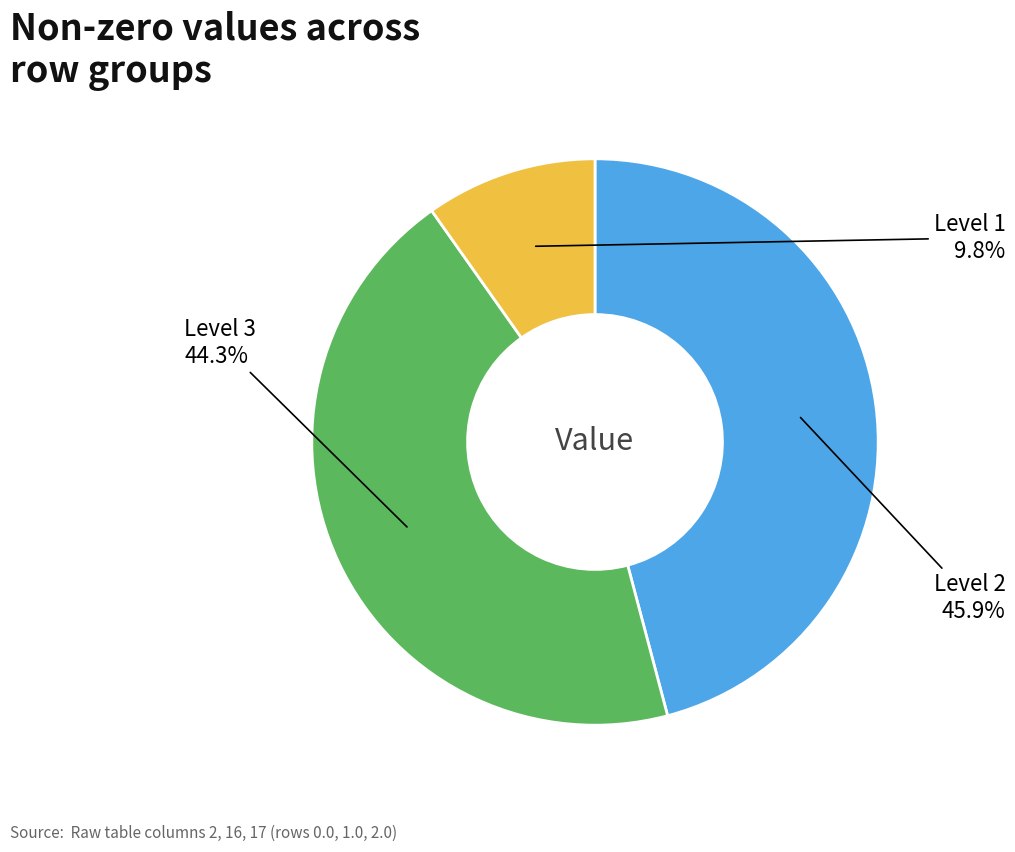

Does any single category account for the majority?

No